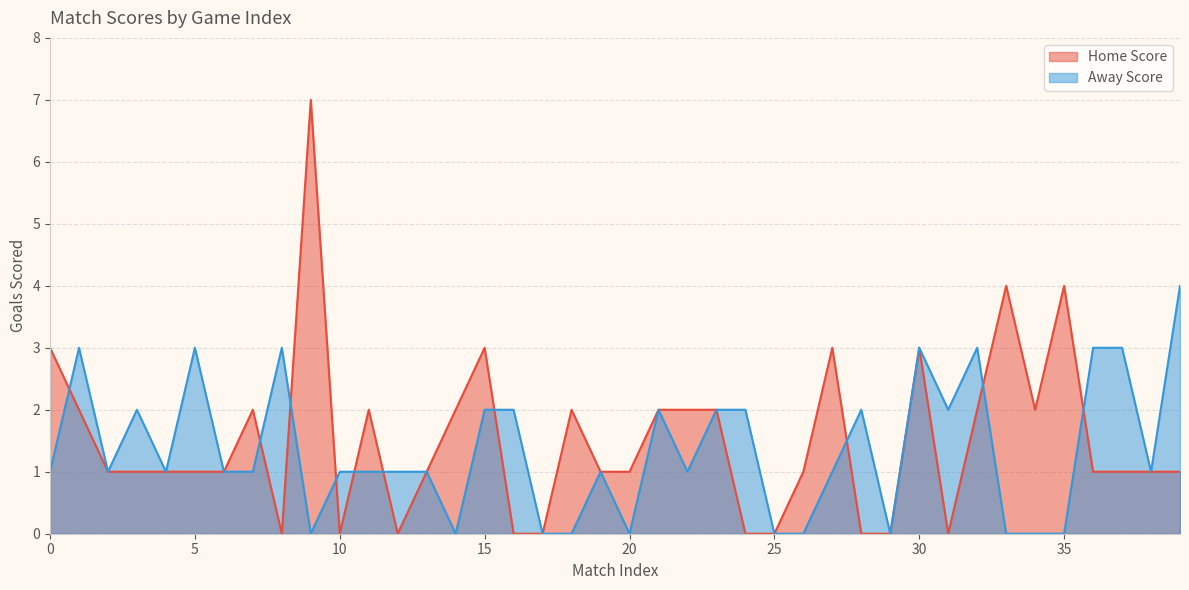

How many times do Home Score and Away Score cross each other?

10